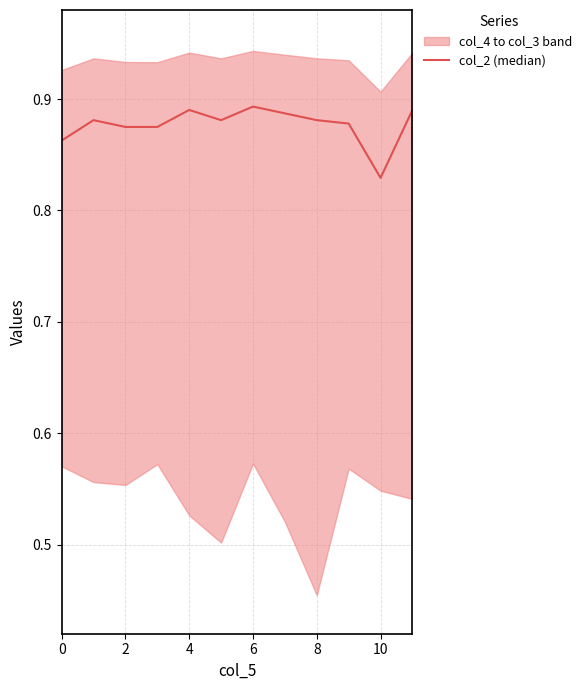

Does the chart display data point markers on the line(s)?

No